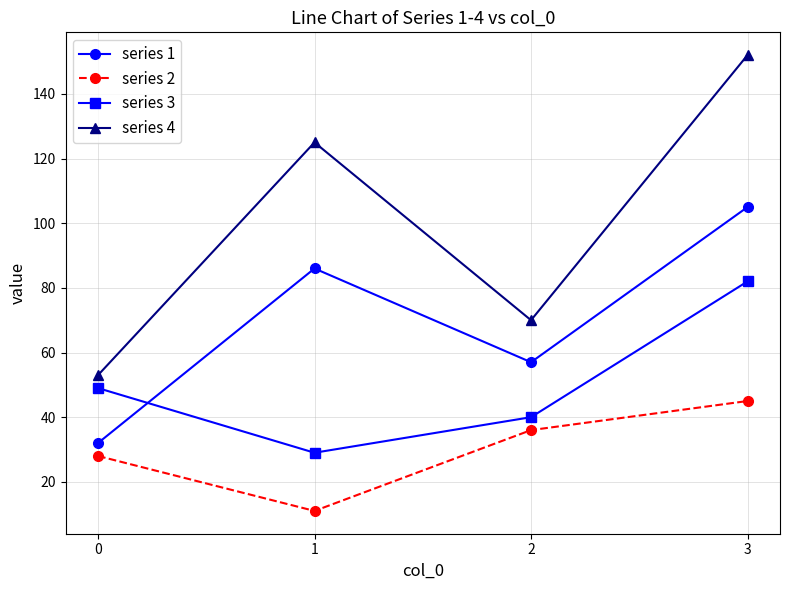

Count the number of data series in this chart.

4